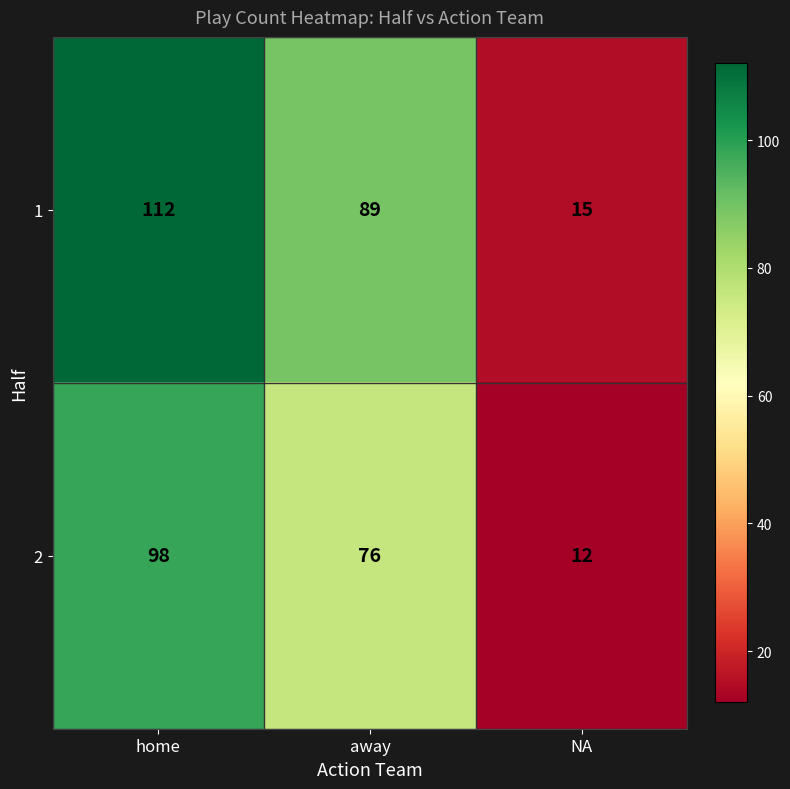

Rank the series by their average value, from highest to lowest.

1, 2